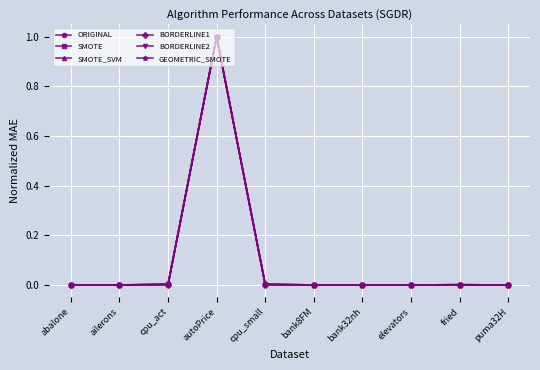

What position from the left is bank8FM?

6